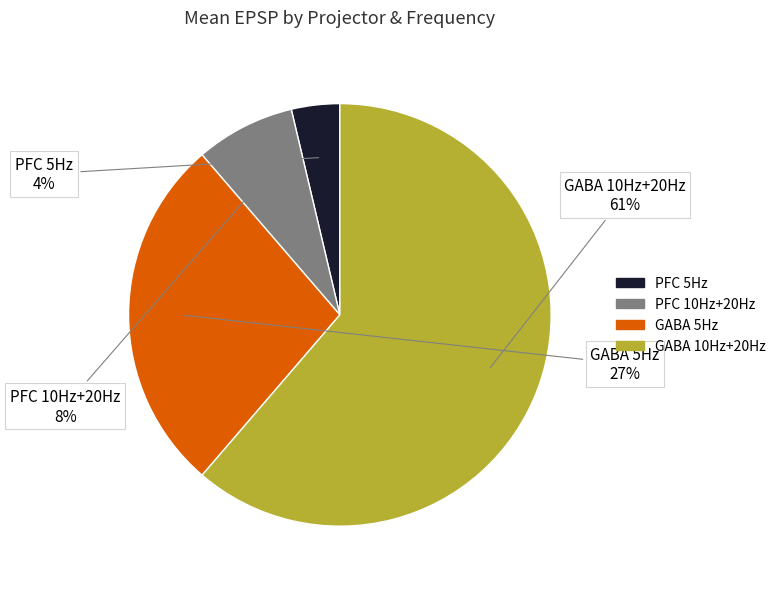

Which slice is the smallest?

PFC 5Hz